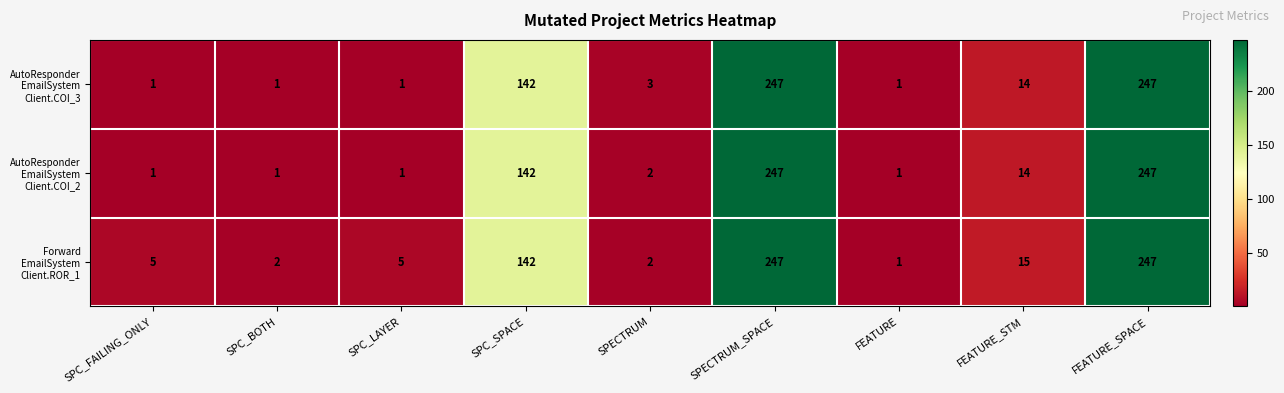

What is the total value across all series at FEATURE_STM?

43